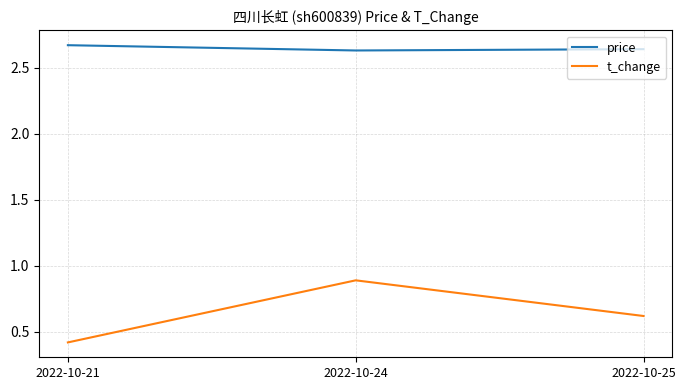

List the labels in order of t_change value, largest first.

2022-10-24, 2022-10-25, 2022-10-21